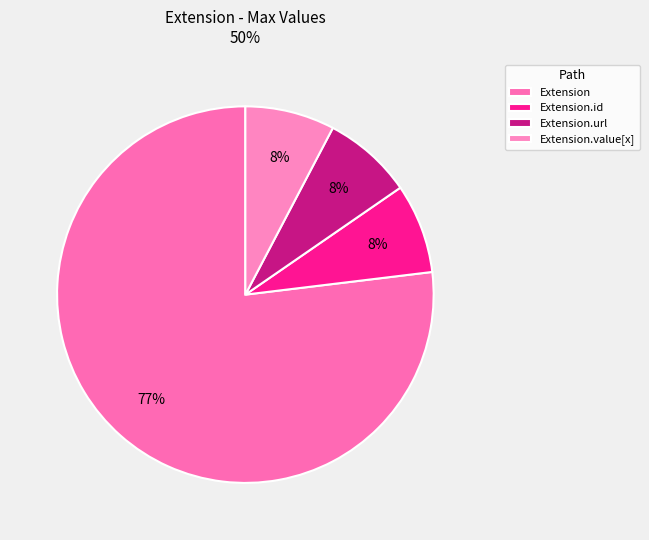

What percentage is the Extension.url slice, to the nearest percent?

8%